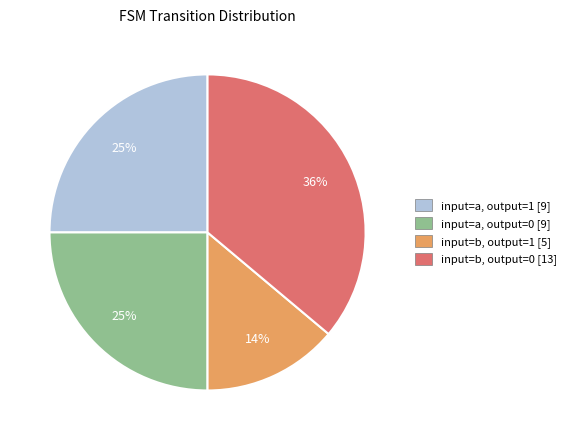

Approximately how many times larger is the value at input=b, output=1 compared to input=a, output=0?

0.6